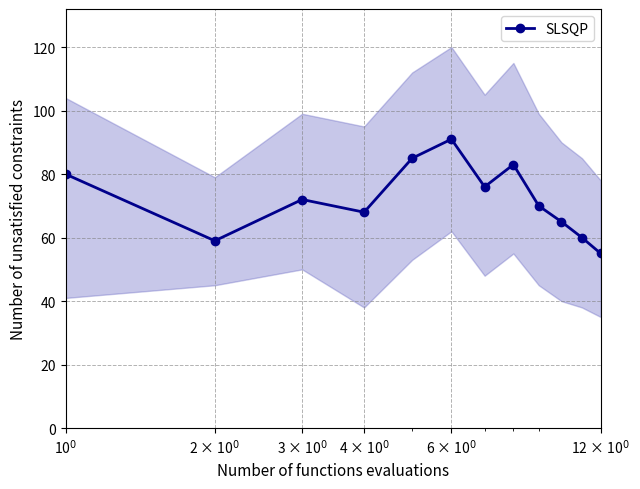

At which category does the data reach its first local peak?

3 × 10$^0$